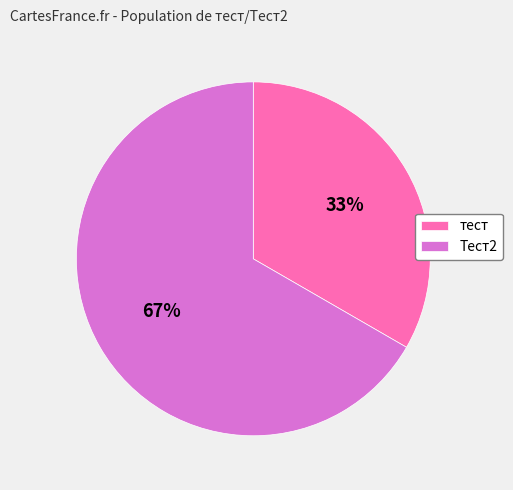

Is it true that тест is 43% of the pie?

False